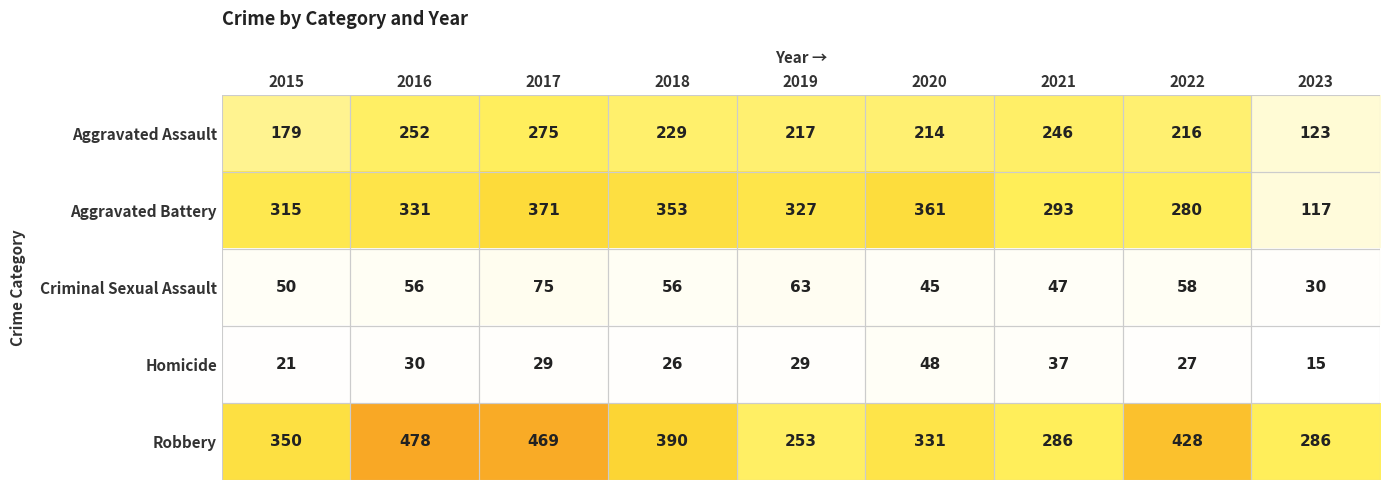

What is the sum of the Aggravated Battery values at 2015 and 2018?

668